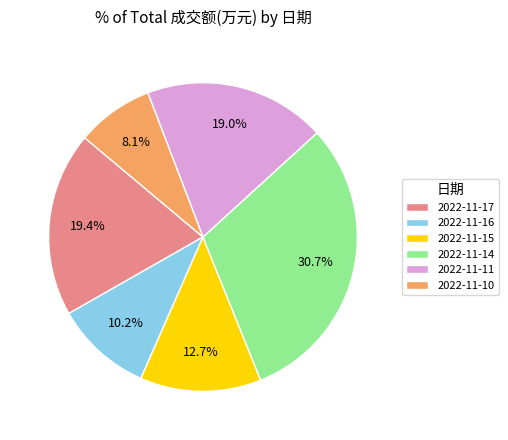

Is there a majority slice in this chart?

No